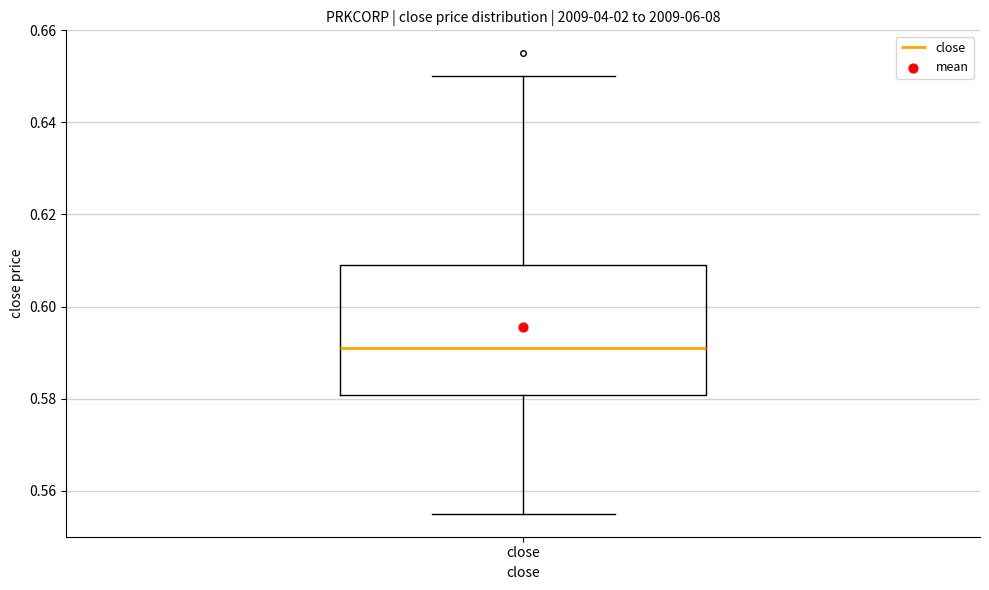

Where does the median line of the box for close sit on the y-axis? The values are not printed on the chart, so give them approximately, as read against the axis.

0.592